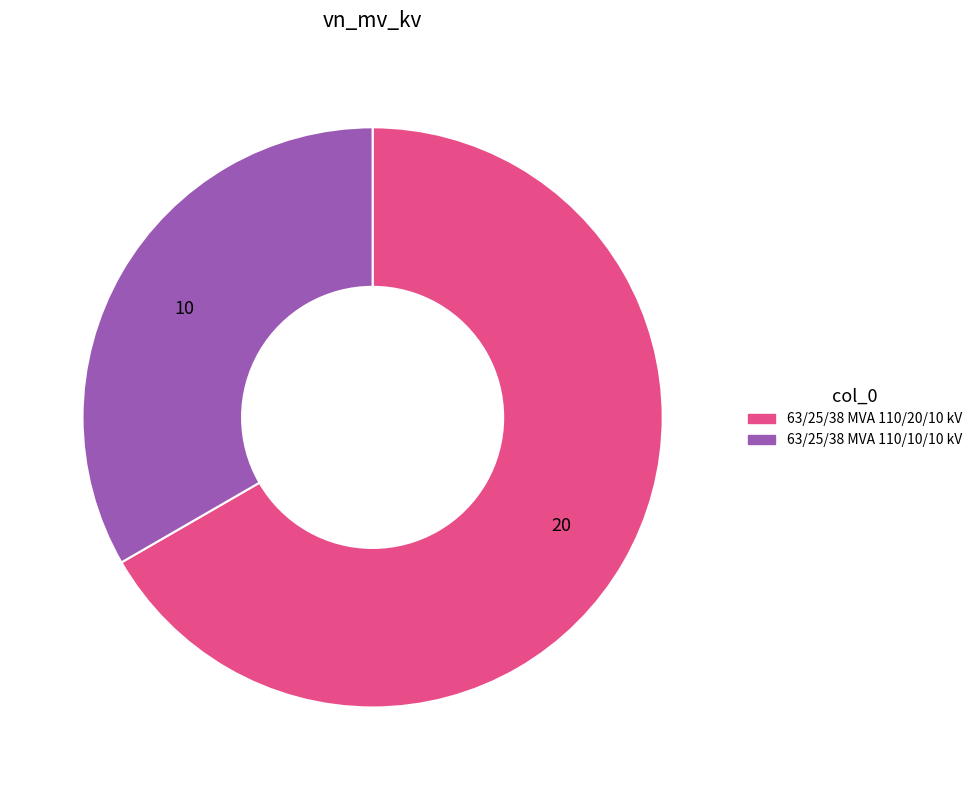

How many slices are in this pie chart?

2